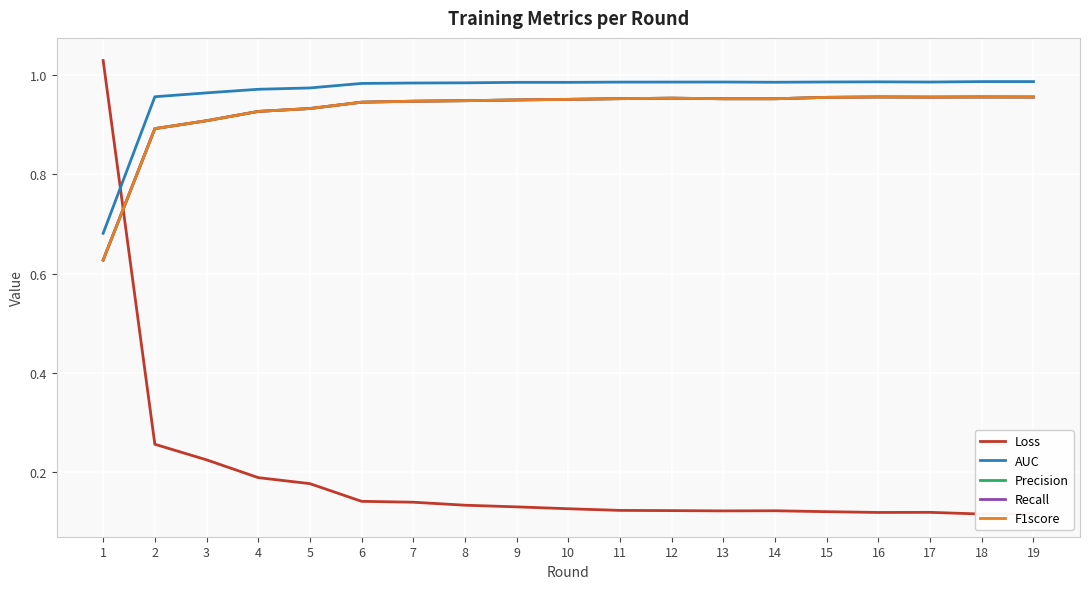

Reading right to left, list all the values displayed in this chart.

Loss: 0.1	0.1	0.1	0.1	0.1	0.1	0.1	0.1	0.1	0.1	0.1	0.1	0.1	0.1	0.2	0.2	0.2	0.3	1.0
AUC: 1.0	1.0	1.0	1.0	1.0	1.0	1.0	1.0	1.0	1.0	1.0	1.0	1.0	1.0	1.0	1.0	1.0	1.0	0.7
Precision: 1.0	1.0	1.0	1.0	1.0	1.0	1.0	1.0	1.0	1.0	1.0	0.9	0.9	0.9	0.9	0.9	0.9	0.9	0.6
Recall: 1.0	1.0	1.0	1.0	1.0	1.0	1.0	1.0	1.0	1.0	1.0	0.9	0.9	0.9	0.9	0.9	0.9	0.9	0.6
F1score: 1.0	1.0	1.0	1.0	1.0	1.0	1.0	1.0	1.0	1.0	1.0	0.9	0.9	0.9	0.9	0.9	0.9	0.9	0.6